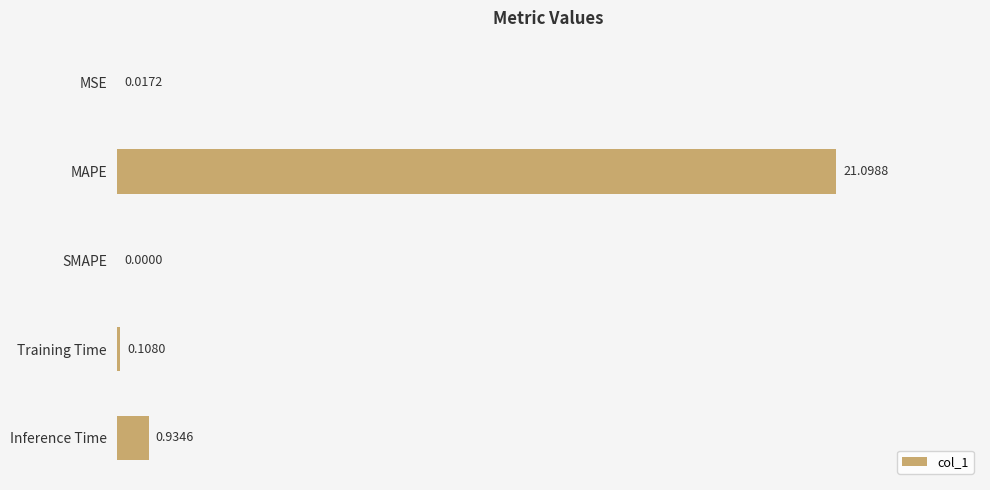

What is the sum of all values?

22.2